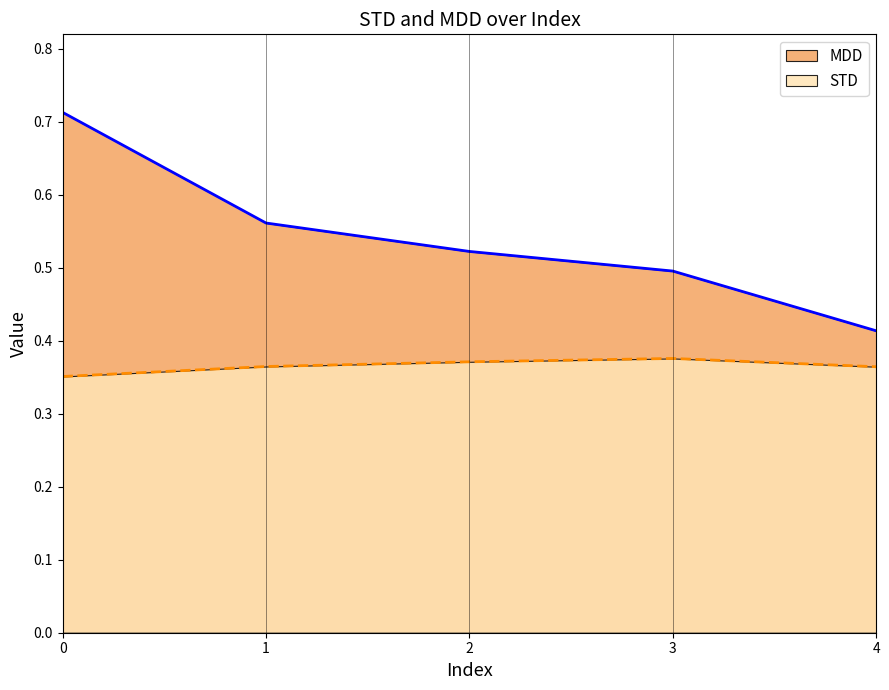

Reading left to right, extract all data points from this chart.

STD: 0.4	0.4	0.4	0.4	0.4
MDD: 0.7	0.6	0.5	0.5	0.4